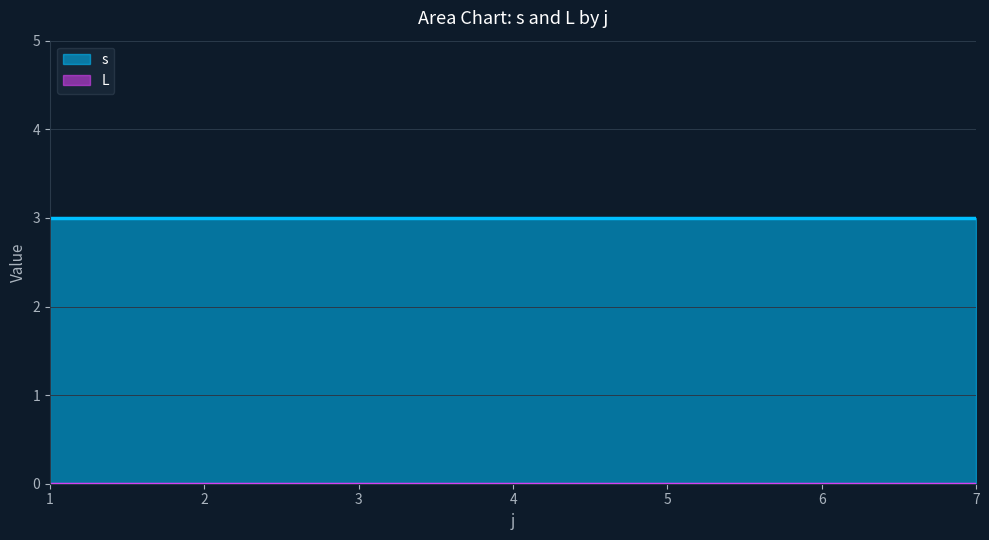

At how many categories does at least one series exceed 1?

7